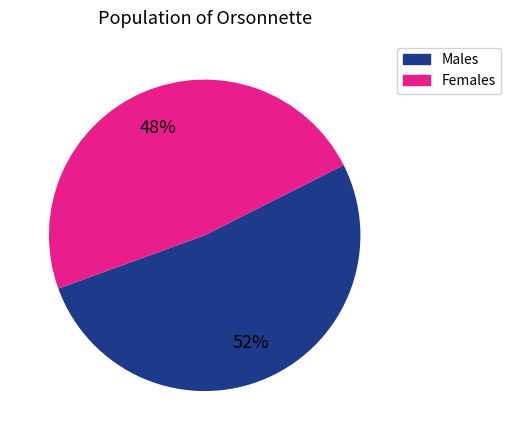

How many segments does this pie chart have?

2